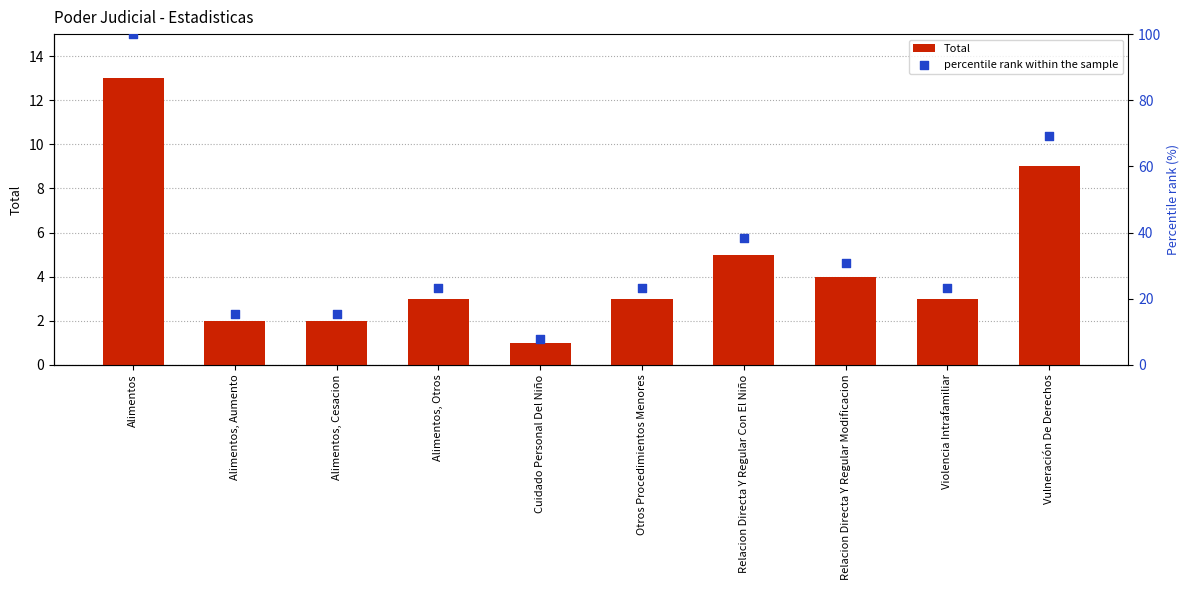

Is the value of percentile rank within the sample at Violencia Intrafamiliar greater than the value of Total at Alimentos, Cesacion?

Yes